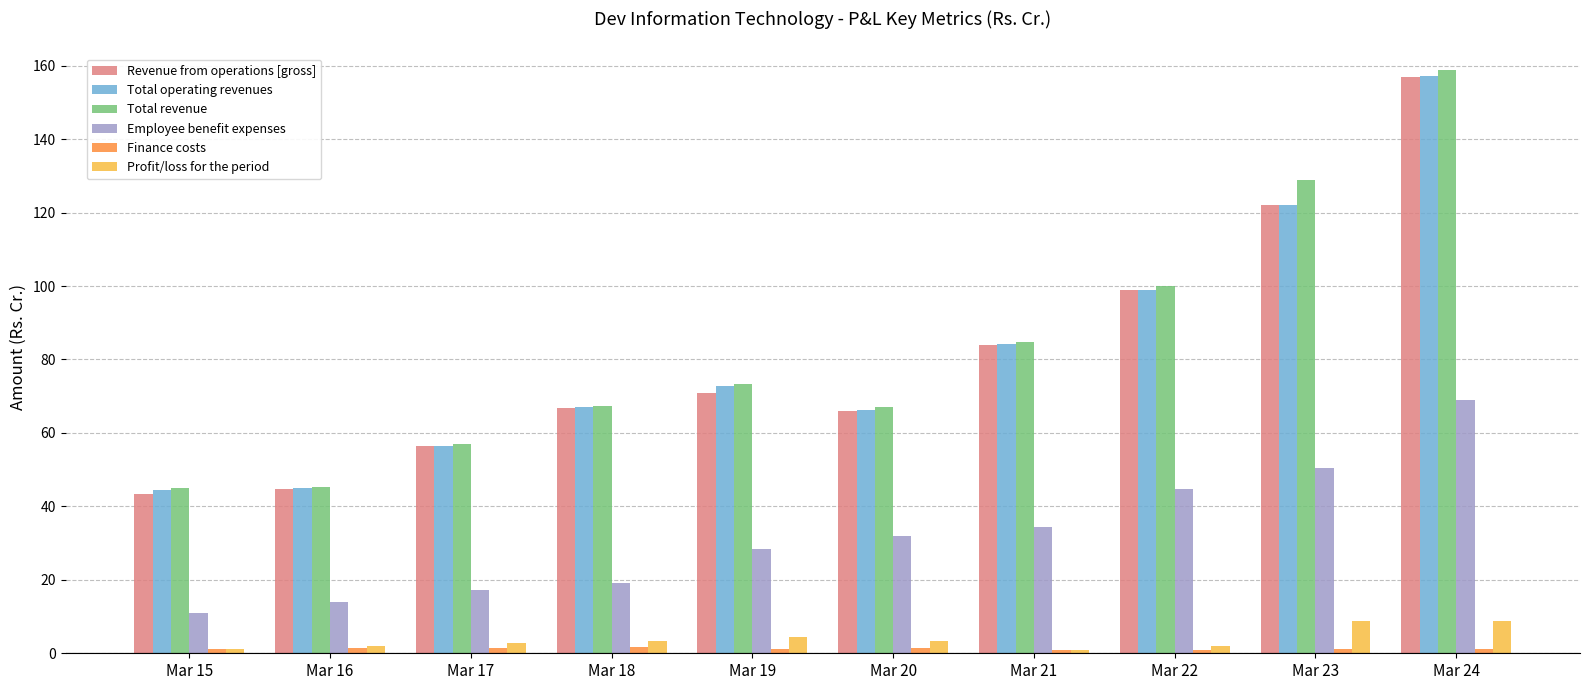

What is the value of the Total operating revenues bar at the 4th from the left?

67.0